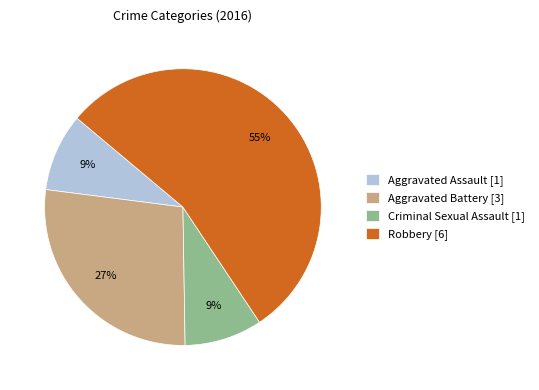

True or false: Robbery accounts for 44% of the total.

False